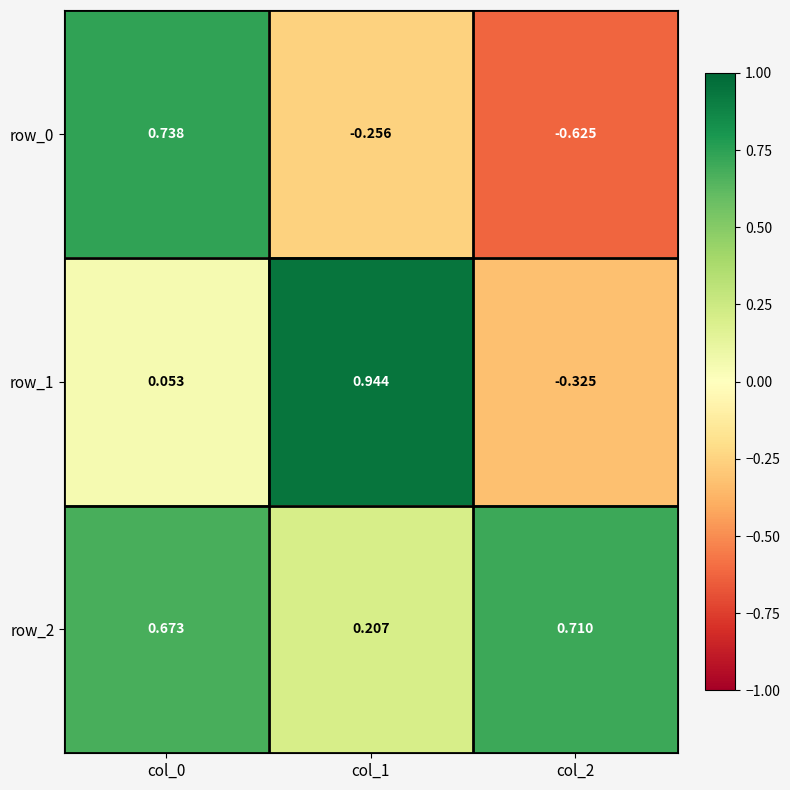

Is the value of row_1 at col_2 greater than the value of row_2 at col_0?

No